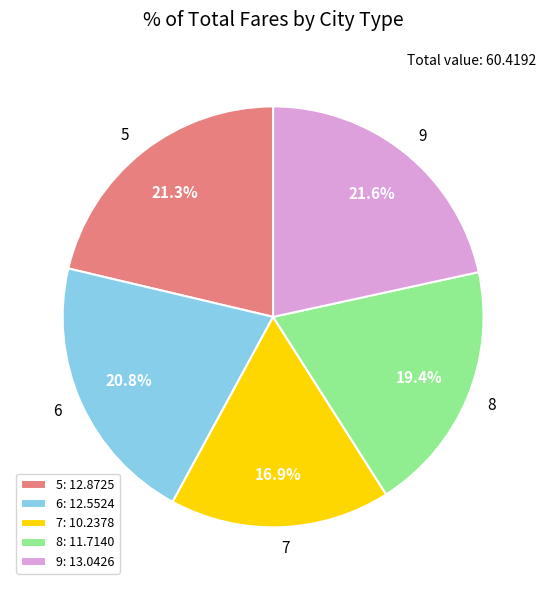

Does 5 account for over 50% of the chart?

No